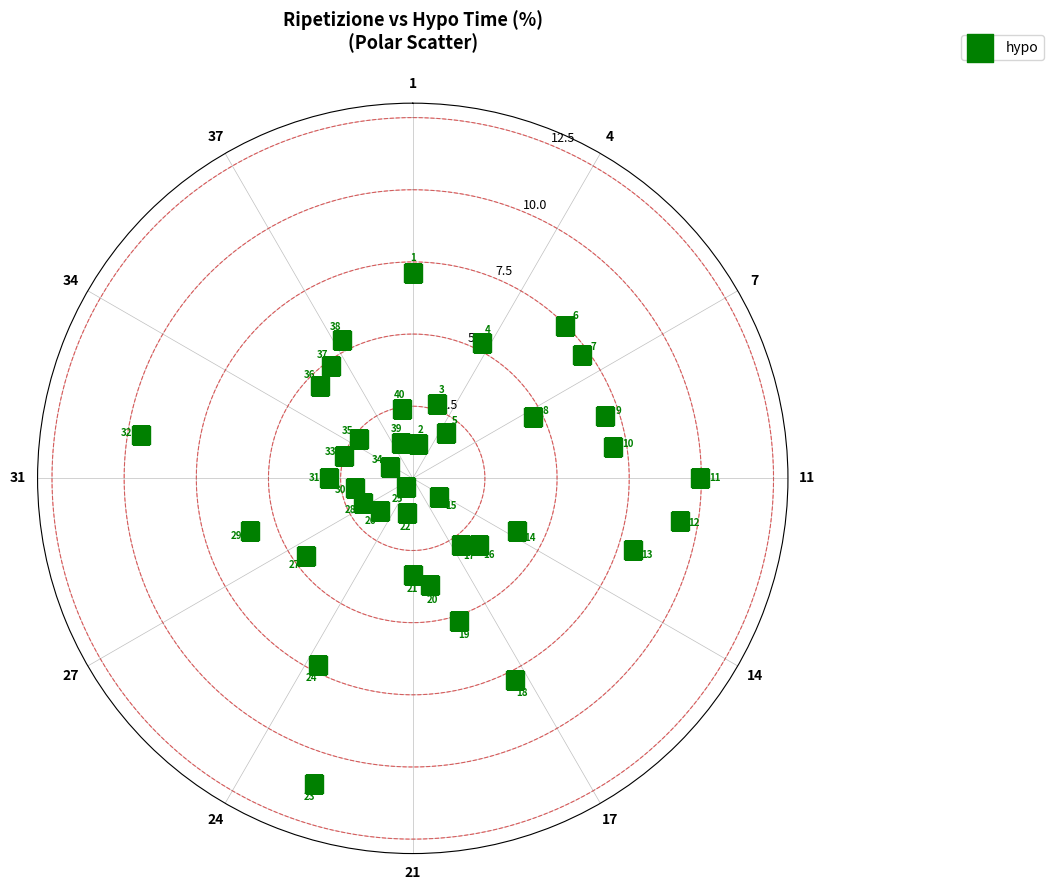

What is the range of X values (max minus min)?

6.1